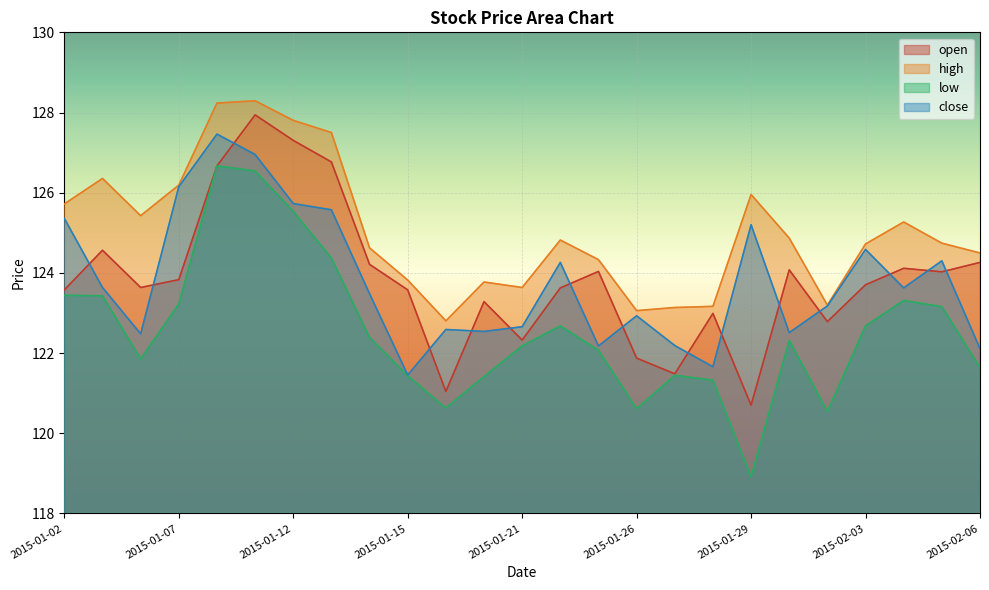

What is the difference between the maximum and minimum values in the high series?

5.5